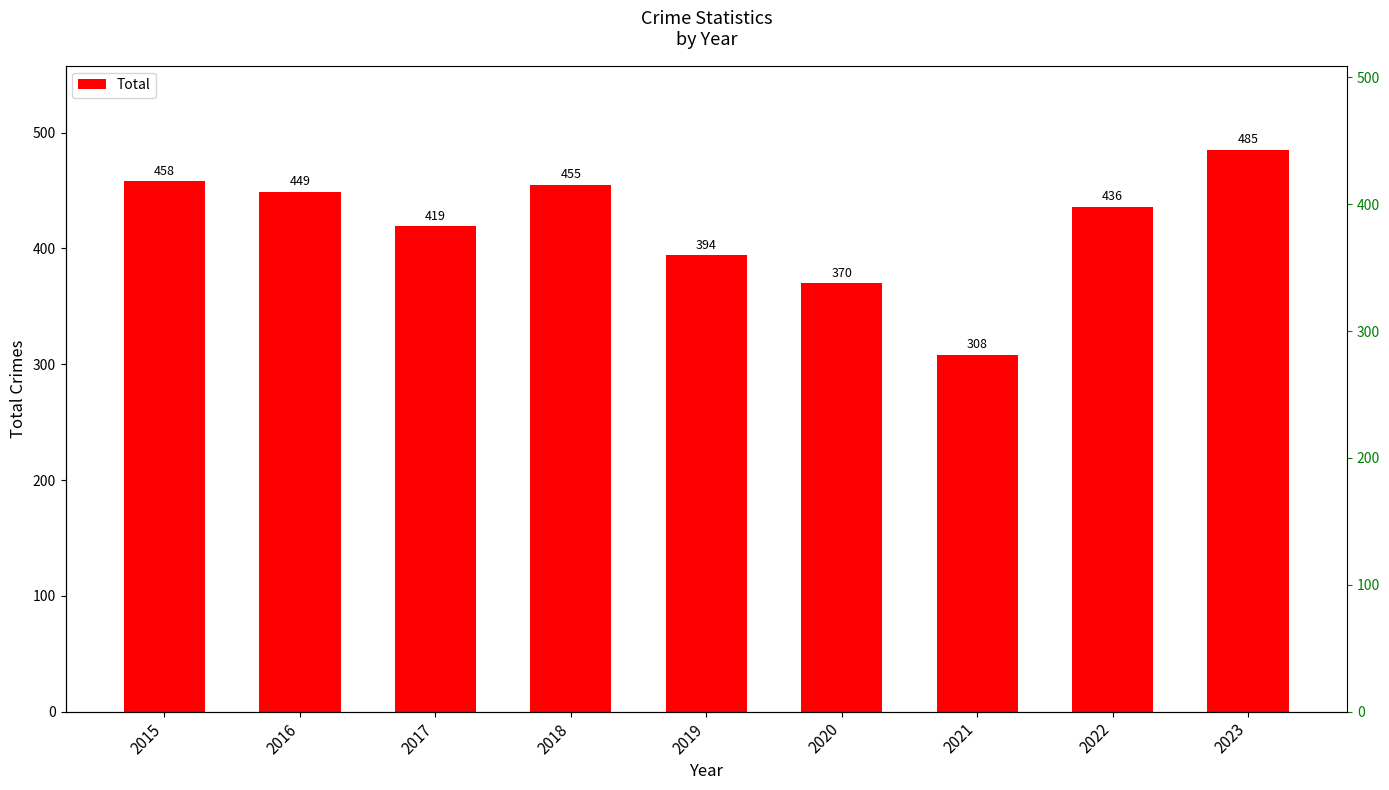

Reading right to left, list all the values displayed in this chart.

485	436	308	370	394	455	419	449	458